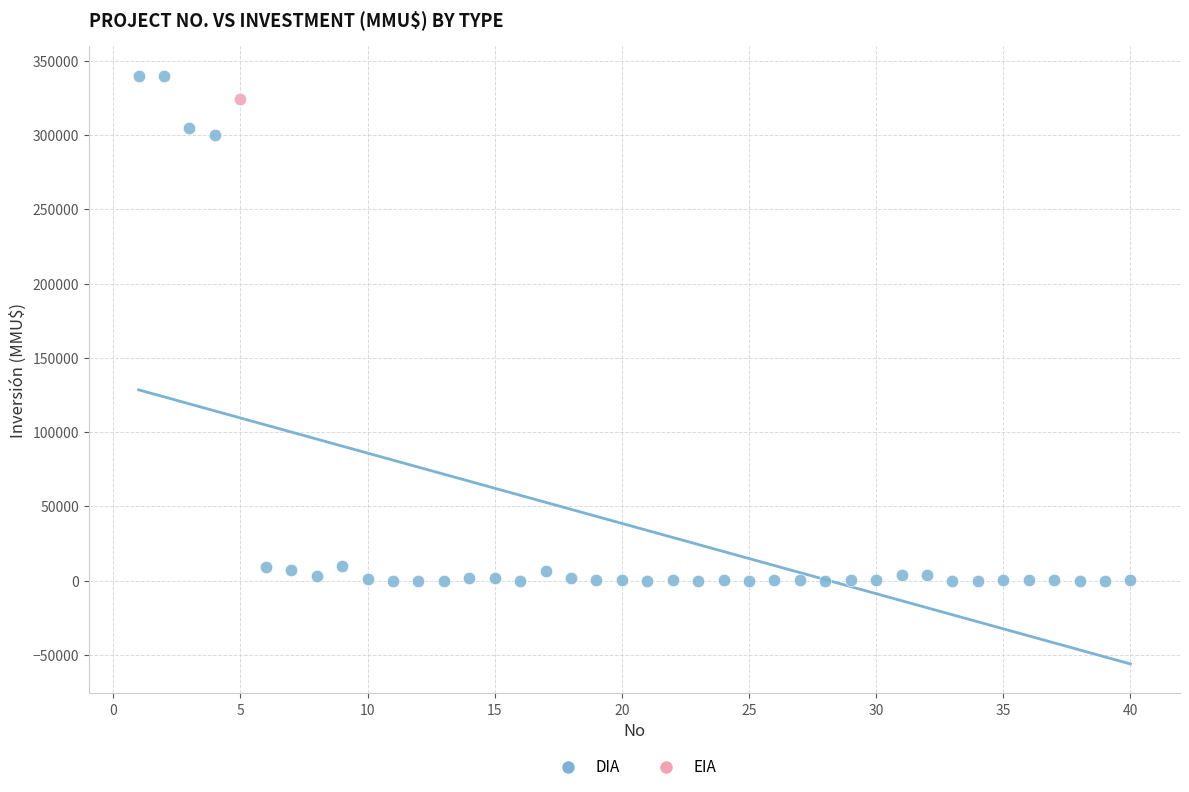

What are all the series names shown in the legend?

DIA, EIA